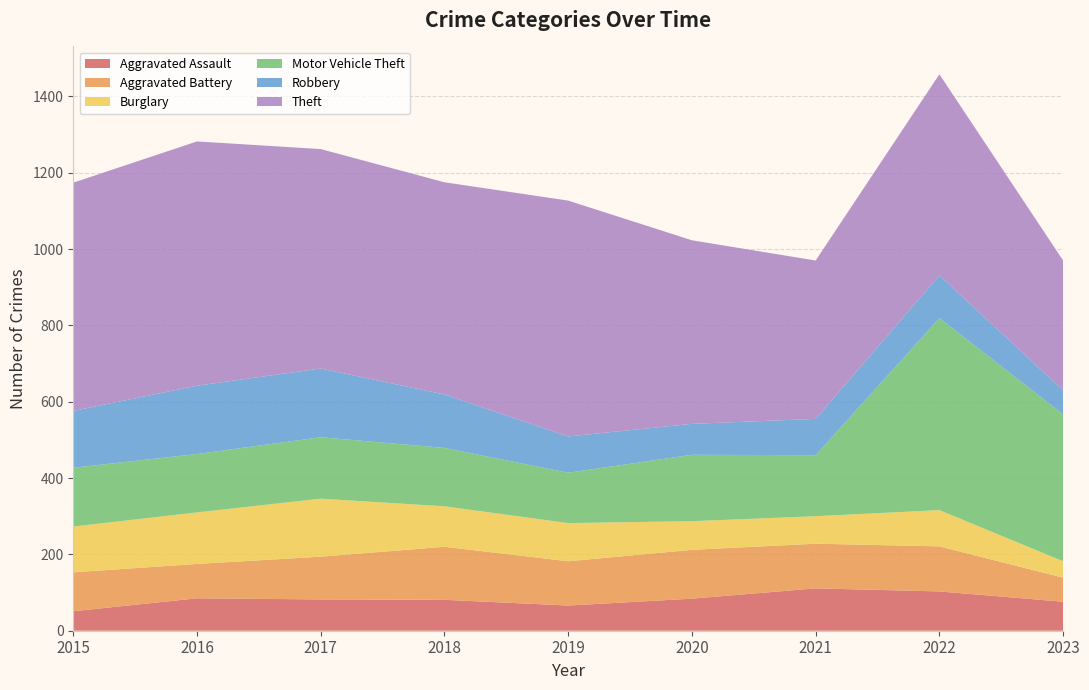

Reading right to left, transcribe all the data shown in this chart.

Aggravated Assault: 76	103	111	84	66	81	82	85	51
Aggravated Battery: 63	118	117	128	116	139	112	90	102
Burglary: 43	95	72	75	100	106	152	135	120
Motor Vehicle Theft: 385	503	160	174	132	153	161	153	154
Robbery: 63	112	95	81	95	140	180	179	149
Theft: 340	527	415	481	618	556	575	640	598